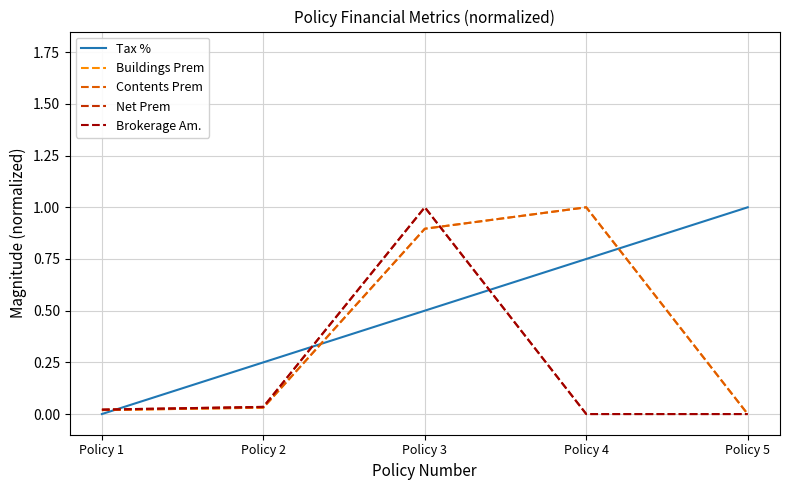

Rank the series by their maximum value, from lowest to highest.

Tax %, Buildings Prem, Contents Prem, Net Prem, Brokerage Am.